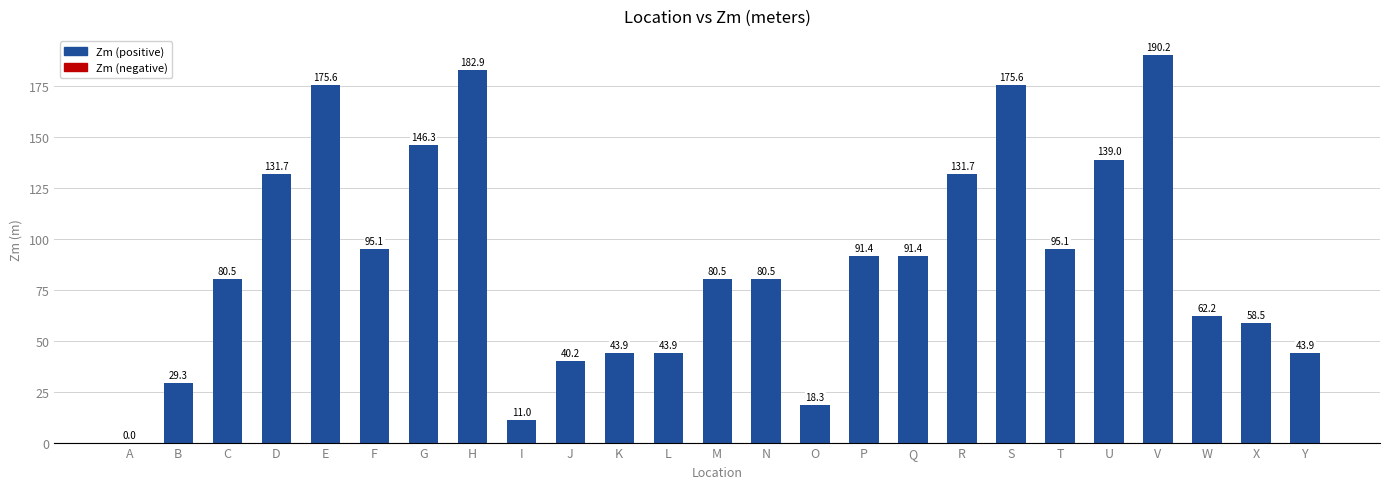

Count the number of data series in this chart.

1